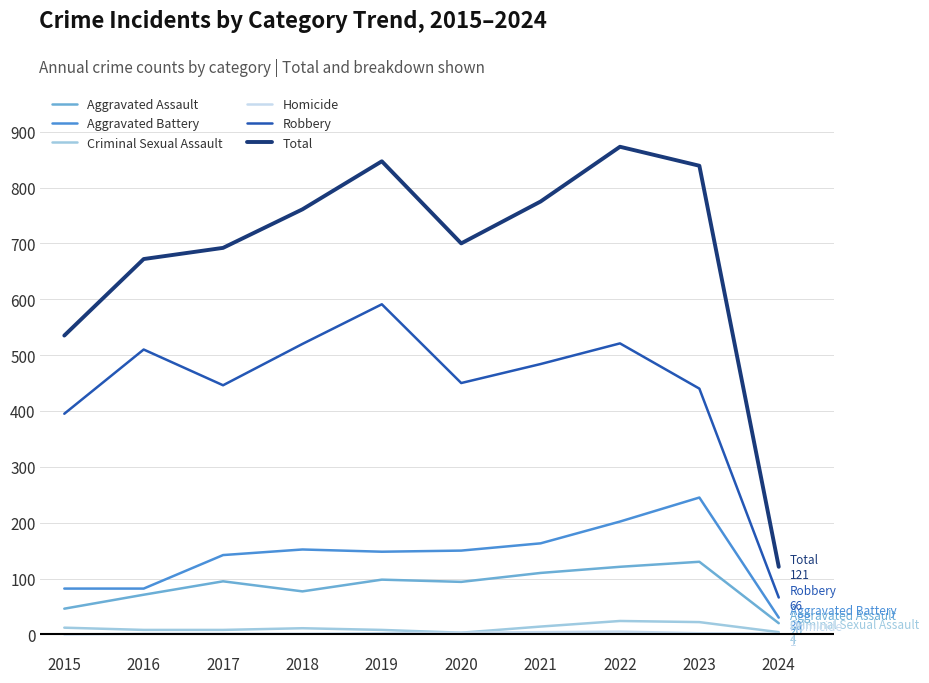

True or false: Homicide and Robbery intersect in this chart.

False